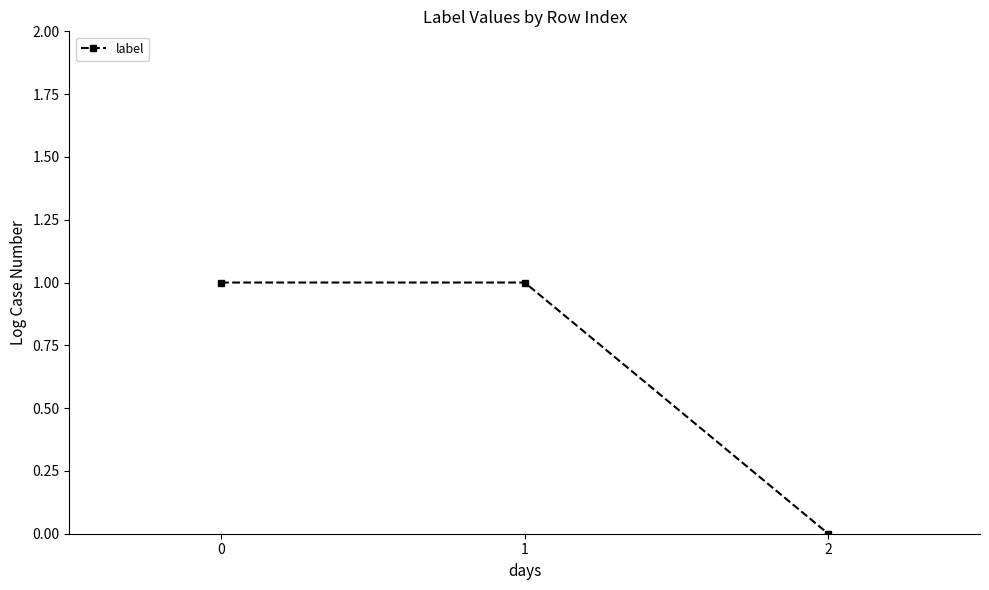

What is the value of the 2nd point from the left?

1